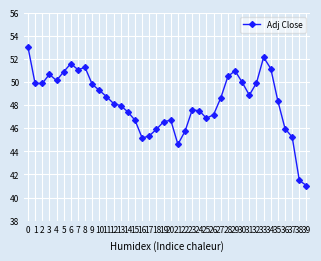

How many points are higher than both their immediate neighbors (excluding endpoints)?

7